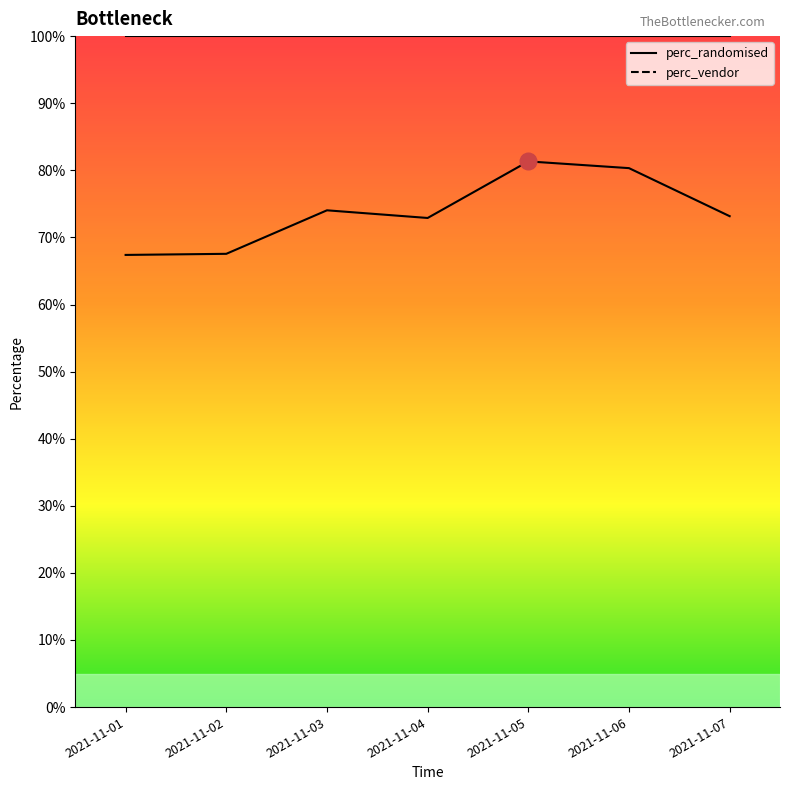

What is the change in value from 2021-11-02 to 2021-11-04?

+0.1